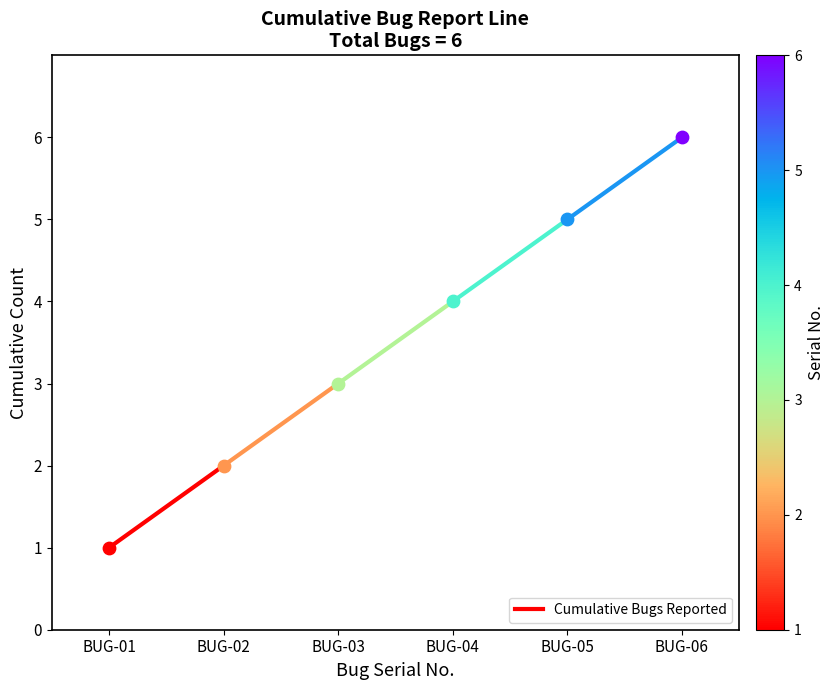

What is the change in value from BUG-01 to BUG-02?

+1